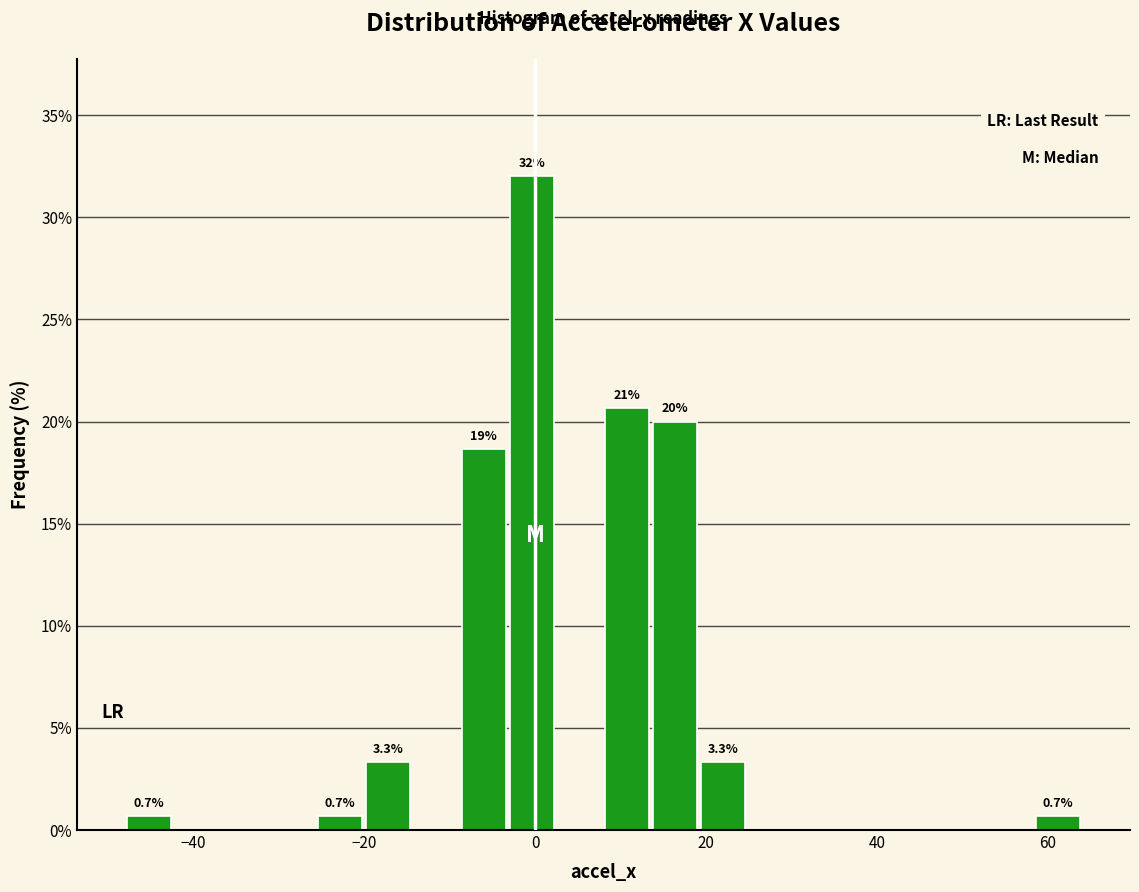

Around what value on the x-axis is the tallest bar? Give the approximate position of its centre, as read against the axis.

0